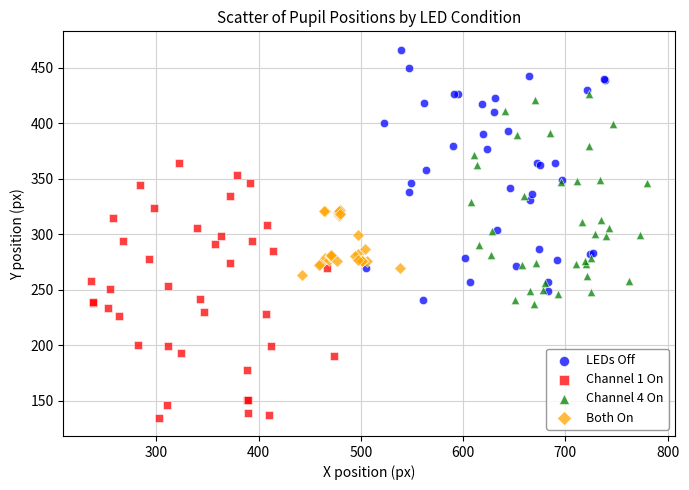

Which series contains the lowest Y value?

Channel 1 On